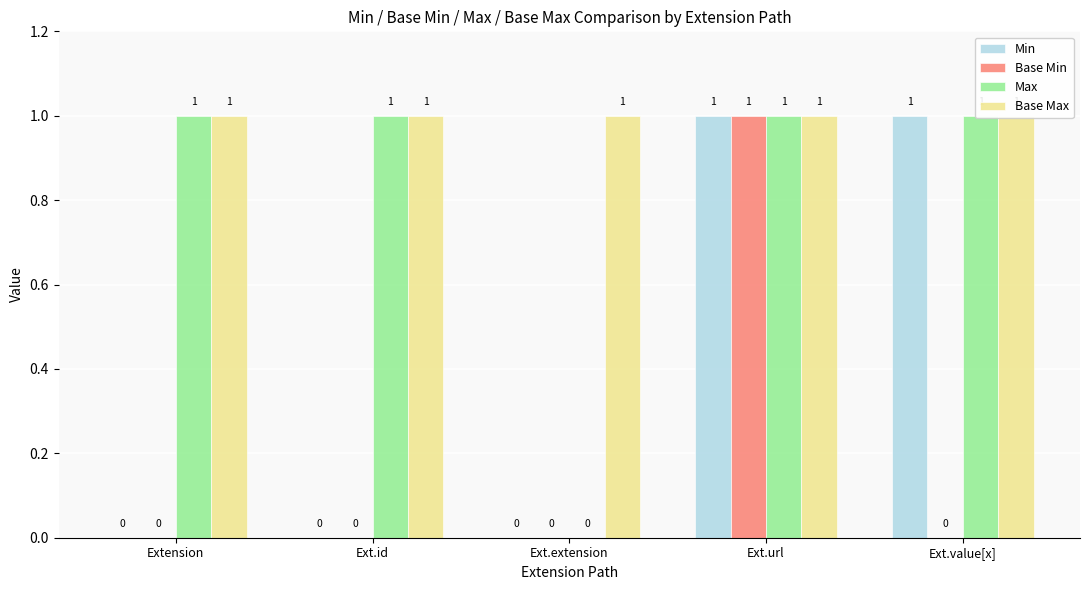

What is the label of the 4th bar from the right?

Ext.id